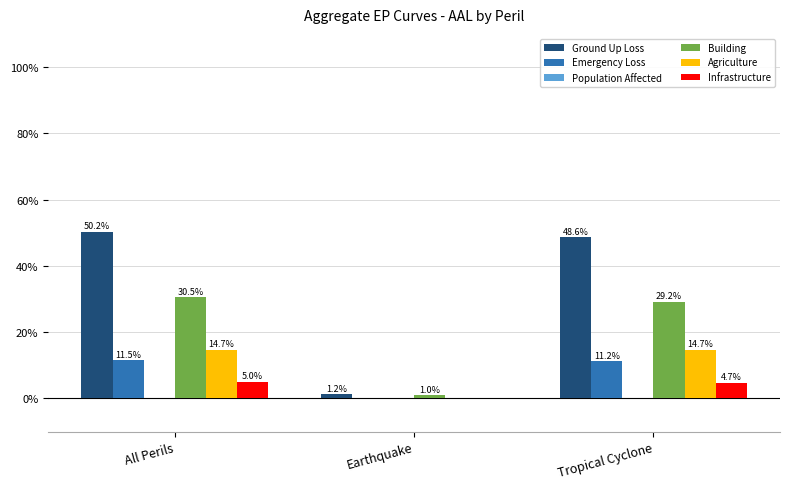

What is the sum of the Building values at Earthquake and All Perils?

31.5